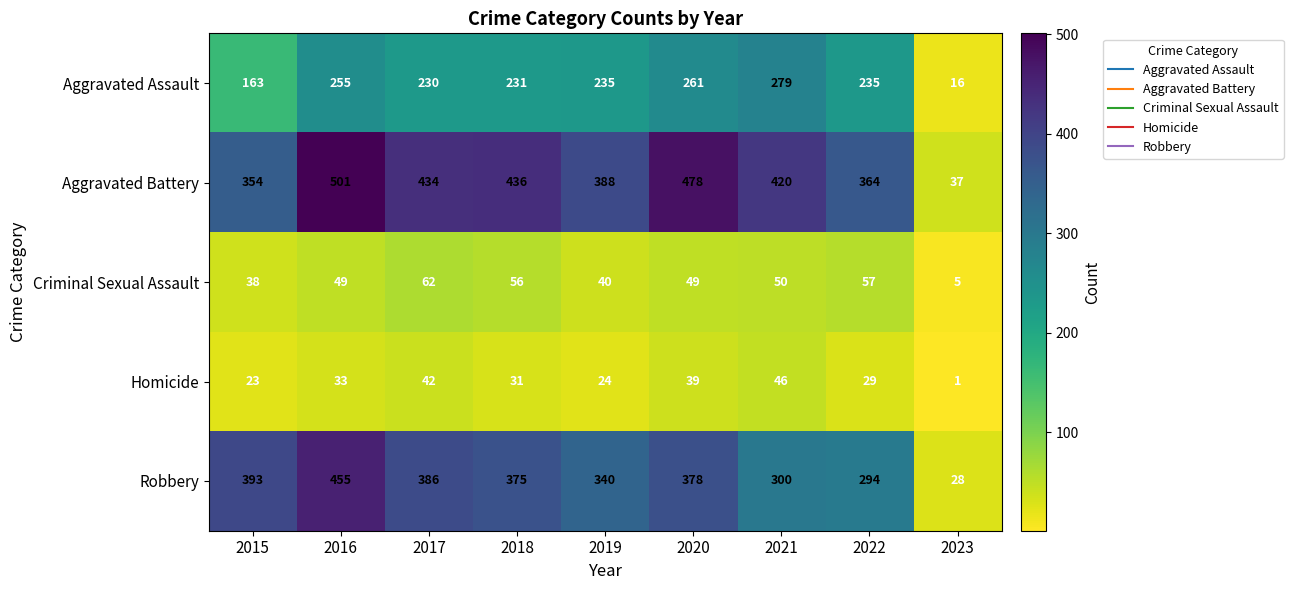

Which series has the largest total across all categories?

Aggravated Battery